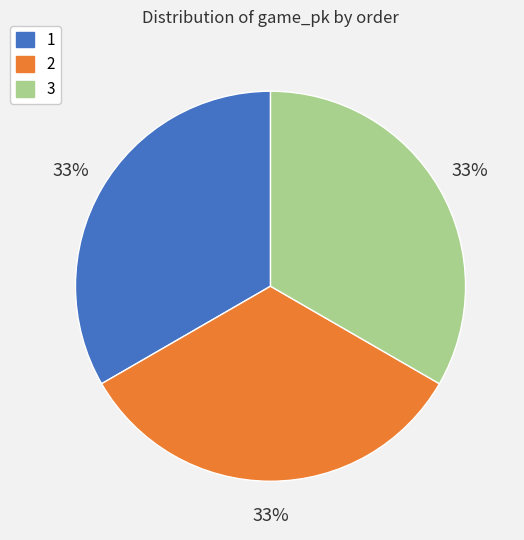

The 3 slice represents 23% of the pie. True or false?

False